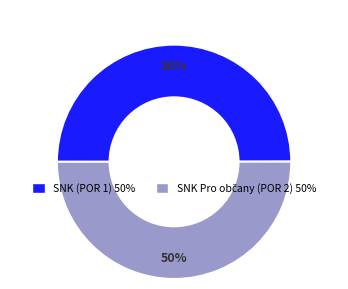

To the nearest percent, what is the average slice percentage?

50%